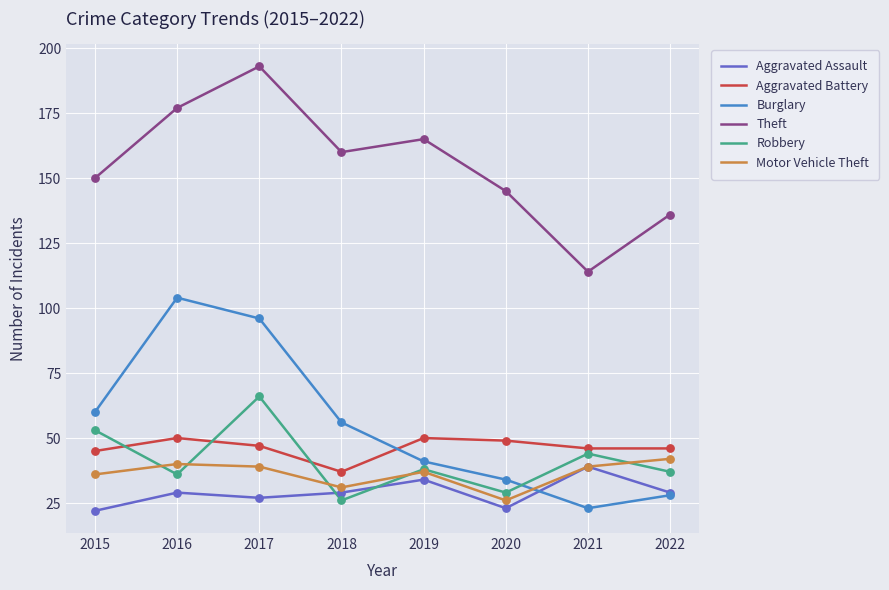

What are all the series names shown in the legend?

Aggravated Assault, Aggravated Battery, Burglary, Theft, Robbery, Motor Vehicle Theft